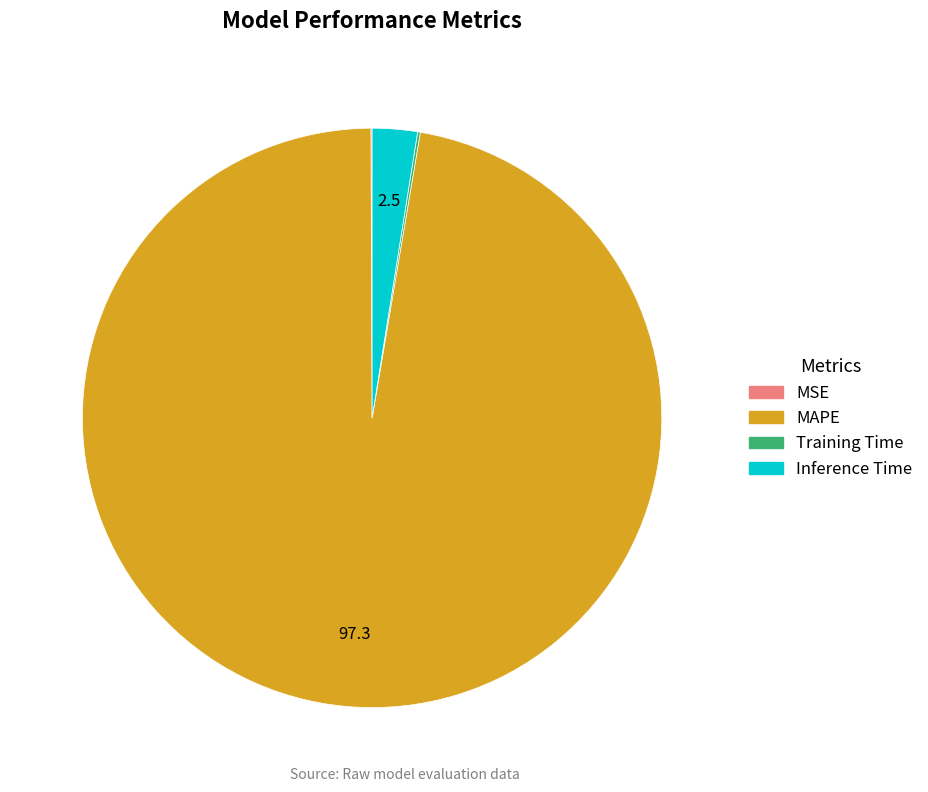

Combined, do MAPE and Inference Time account for over 50%?

Yes